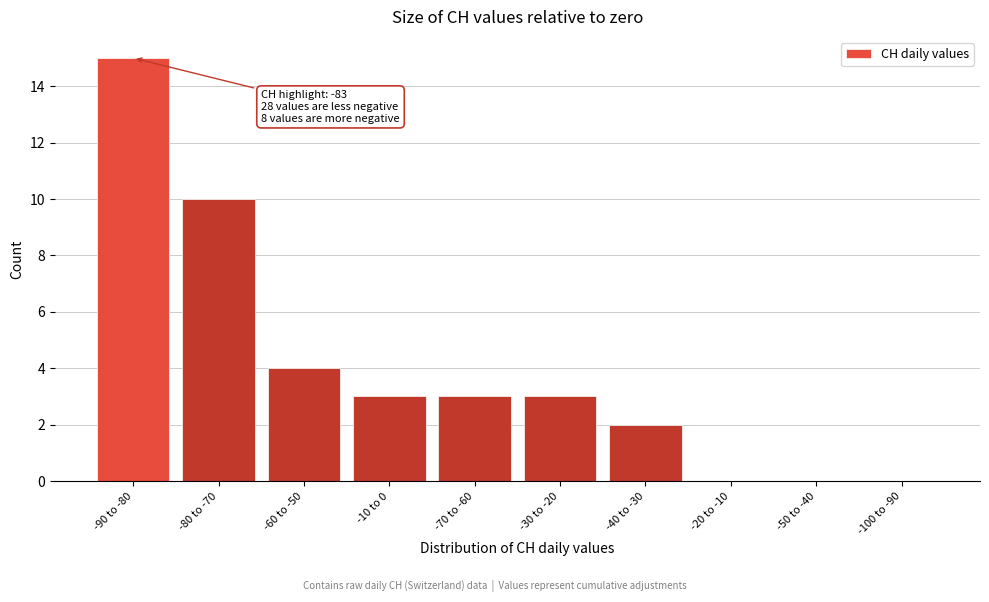

Reading right to left, what are all the values shown in this chart?

-100 to -90=0	-50 to -40=0	-20 to -10=0	-40 to -30=2	-30 to -20=3	-70 to -60=3	-10 to 0=3	-60 to -50=4	-80 to -70=10	-90 to -80=15